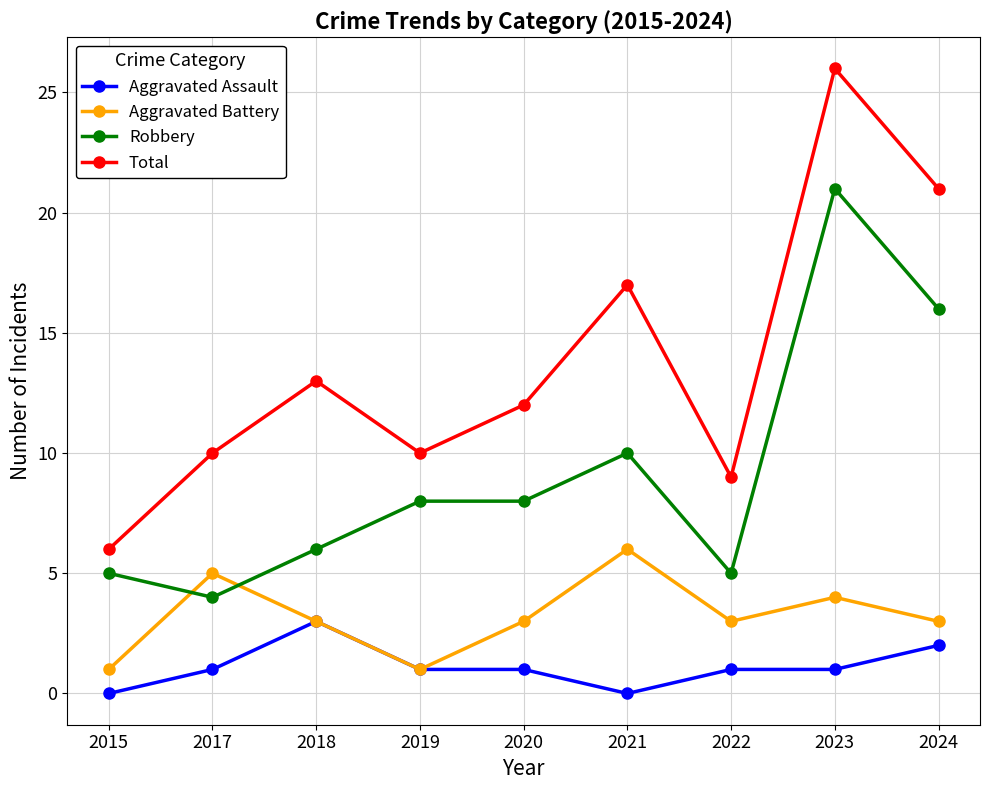

What are all the series names shown in the legend?

Aggravated Assault, Aggravated Battery, Robbery, Total